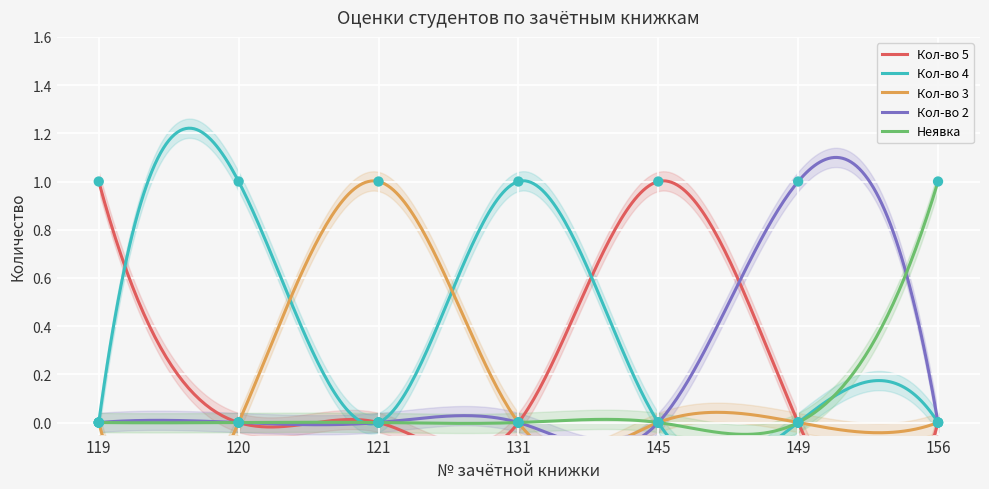

Is the value of Неявка at 120 greater than the value of Кол-во 2 at 145?

No